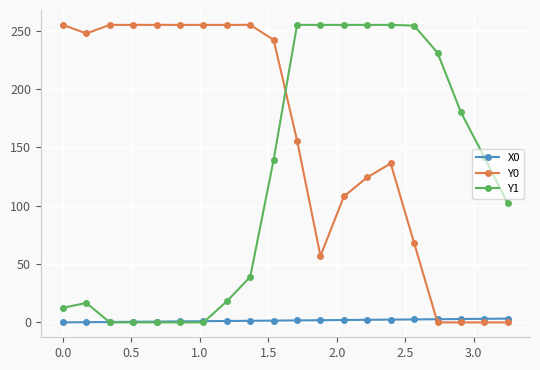

What is the maximum value shown in the chart?

255.0